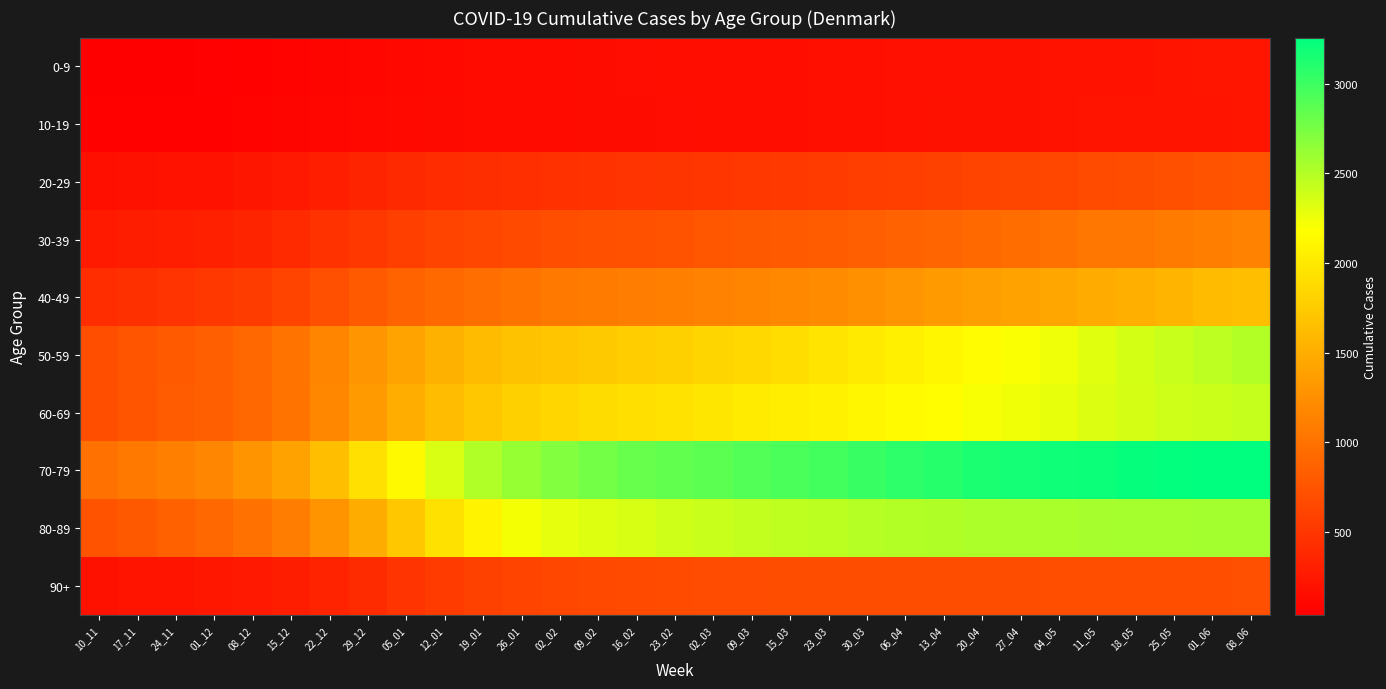

Reading left to right, transcribe all the data shown in this chart.

0-9: 10_11=39	17_11=41	24_11=49	01_12=53	08_12=59	15_12=71	22_12=93	29_12=108	05_01=113	12_01=125	19_01=137	26_01=141	02_02=144	09_02=149	16_02=156	23_02=163	02_03=166	09_03=167	15_03=169	23_03=172	30_03=177	06_04=181	13_04=182	20_04=191	27_04=196	04_05=197	11_05=206	18_05=205	25_05=216	01_06=222	08_06=225
10-19: 10_11=59	17_11=63	24_11=64	01_12=65	08_12=72	15_12=86	22_12=101	29_12=113	05_01=127	12_01=133	19_01=136	26_01=141	02_02=145	09_02=148	16_02=152	23_02=155	02_03=160	09_03=165	15_03=169	23_03=173	30_03=177	06_04=180	13_04=185	20_04=189	27_04=194	04_05=199	11_05=209	18_05=209	25_05=213	01_06=220	08_06=224
20-29: 10_11=172	17_11=185	24_11=201	01_12=208	08_12=231	15_12=258	22_12=300	29_12=348	05_01=385	12_01=418	19_01=433	26_01=446	02_02=460	09_02=472	16_02=480	23_02=491	02_03=502	09_03=513	15_03=528	23_03=538	30_03=562	06_04=574	13_04=593	20_04=616	27_04=634	04_05=647	11_05=675	18_05=692	25_05=716	01_06=741	08_06=756
30-39: 10_11=270	17_11=288	24_11=307	01_12=319	08_12=351	15_12=399	22_12=469	29_12=519	05_01=577	12_01=614	19_01=646	26_01=673	02_02=701	09_02=713	16_02=730	23_02=744	02_03=767	09_03=788	15_03=806	23_03=823	30_03=847	06_04=873	13_04=899	20_04=931	27_04=961	04_05=993	11_05=1034	18_05=1050	25_05=1077	01_06=1104	08_06=1134
40-49: 10_11=427	17_11=453	24_11=481	01_12=513	08_12=554	15_12=613	22_12=708	29_12=806	05_01=878	12_01=927	19_01=973	26_01=1026	02_02=1058	09_02=1077	16_02=1096	23_02=1112	02_03=1134	09_03=1167	15_03=1192	23_03=1222	30_03=1254	06_04=1301	13_04=1336	20_04=1373	27_04=1405	04_05=1440	11_05=1483	18_05=1512	25_05=1563	01_06=1616	08_06=1648
50-59: 10_11=704	17_11=753	24_11=802	01_12=847	08_12=908	15_12=1010	22_12=1153	29_12=1301	05_01=1422	12_01=1530	19_01=1617	26_01=1676	02_02=1706	09_02=1731	16_02=1764	23_02=1793	02_03=1831	09_03=1861	15_03=1906	23_03=1957	30_03=2010	06_04=2061	13_04=2112	20_04=2156	27_04=2202	04_05=2252	11_05=2321	18_05=2369	25_05=2415	01_06=2464	08_06=2504
60-69: 10_11=704	17_11=759	24_11=809	01_12=842	08_12=909	15_12=1025	22_12=1177	29_12=1347	05_01=1508	12_01=1624	19_01=1721	26_01=1799	02_02=1849	09_02=1888	16_02=1916	23_02=1947	02_03=1977	09_03=2015	15_03=2043	23_03=2076	30_03=2111	06_04=2140	13_04=2170	20_04=2209	27_04=2243	04_05=2283	11_05=2331	18_05=2365	25_05=2387	01_06=2408	08_06=2422
70-79: 10_11=990	17_11=1053	24_11=1112	01_12=1175	08_12=1285	15_12=1405	22_12=1641	29_12=1926	05_01=2137	12_01=2343	19_01=2510	26_01=2626	02_02=2711	09_02=2770	16_02=2818	23_02=2844	02_03=2871	09_03=2909	15_03=2940	23_03=2974	30_03=3025	06_04=3064	13_04=3099	20_04=3142	27_04=3166	04_05=3190	11_05=3207	18_05=3228	25_05=3240	01_06=3253	08_06=3258
80-89: 10_11=746	17_11=788	24_11=858	01_12=917	08_12=997	15_12=1100	22_12=1285	29_12=1497	05_01=1721	12_01=1932	19_01=2084	26_01=2225	02_02=2292	09_02=2327	16_02=2356	23_02=2393	02_03=2414	09_03=2438	15_03=2453	23_03=2472	30_03=2489	06_04=2506	13_04=2519	20_04=2531	27_04=2540	04_05=2547	11_05=2559	18_05=2561	25_05=2561	01_06=2568	08_06=2570
90+: 10_11=196	17_11=210	24_11=221	01_12=236	08_12=257	15_12=293	22_12=347	29_12=408	05_01=481	12_01=539	19_01=596	26_01=617	02_02=647	09_02=661	16_02=669	23_02=674	02_03=683	09_03=686	15_03=687	23_03=690	30_03=692	06_04=693	13_04=695	20_04=697	27_04=699	04_05=702	11_05=704	18_05=703	25_05=703	01_06=704	08_06=707